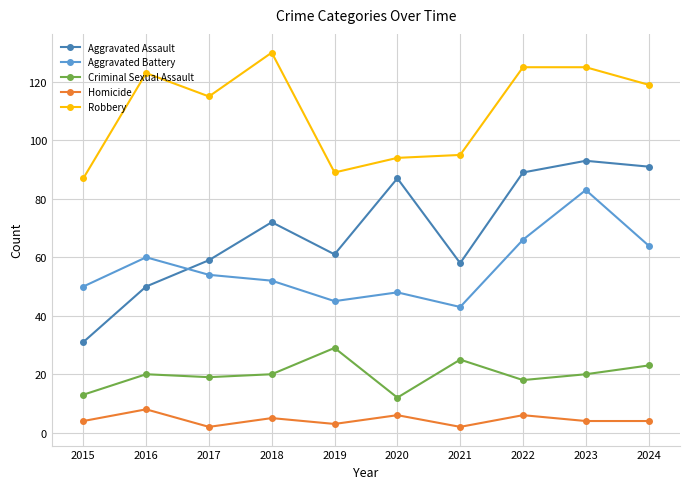

Rank the series at 2020 from highest to lowest value.

Robbery, Aggravated Assault, Aggravated Battery, Criminal Sexual Assault, Homicide